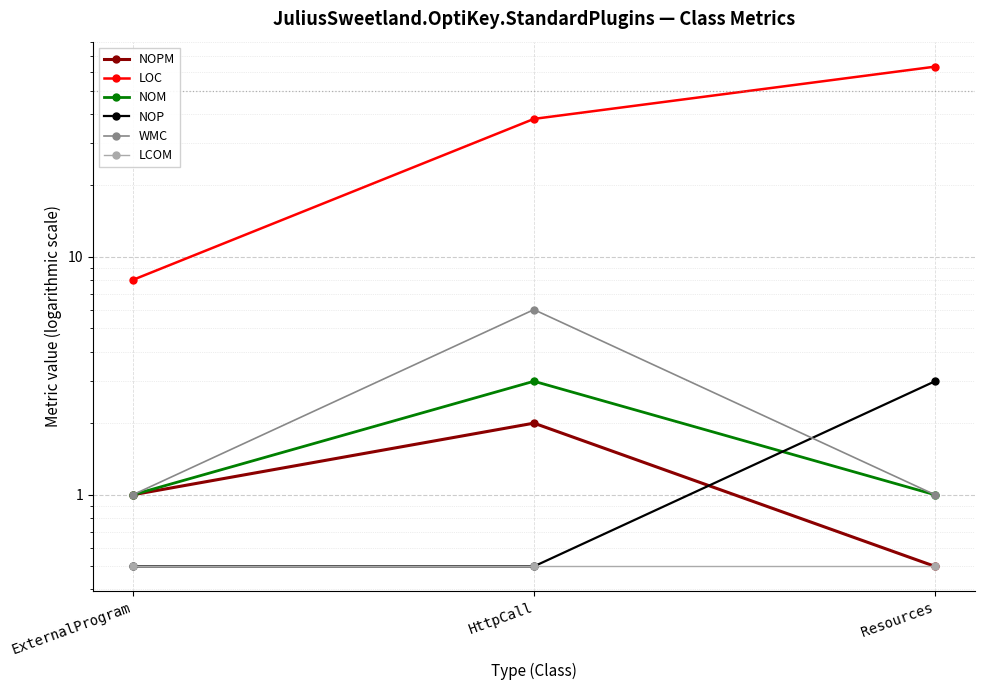

What are all the series names shown in the legend?

NOPM, LOC, NOM, NOP, WMC, LCOM